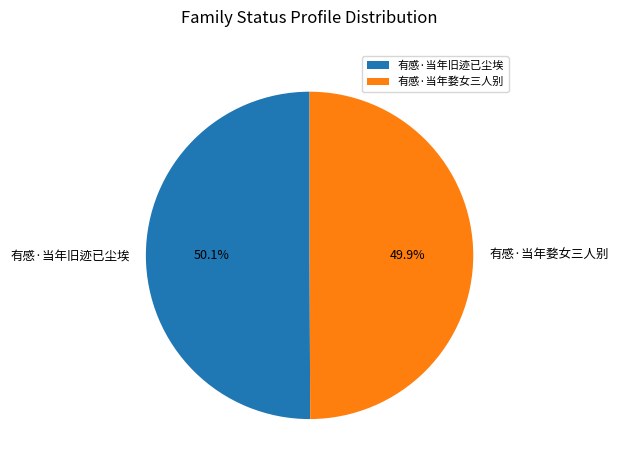

What percentage is the 有感·当年旧迹已尘埃 slice, to the nearest percent?

50%